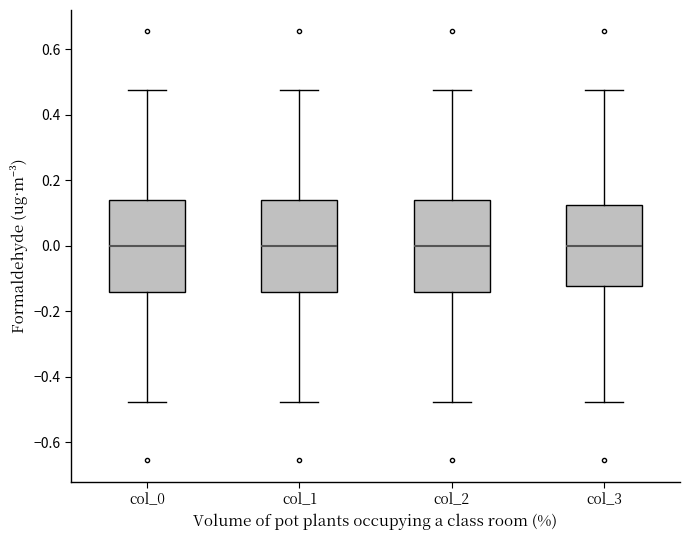

Reading left to right, transcribe this box plot: for each box, give where its median line is, the range the box spans, and where its two whiskers end, as read against the y-axis. The values are not printed on the chart, so give them approximately, as read against the axis.

col_0: median 0.00, box -0.14 to 0.14, whiskers -0.48 to 0.48
col_1: median 0.00, box -0.14 to 0.14, whiskers -0.48 to 0.48
col_2: median 0.00, box -0.14 to 0.14, whiskers -0.48 to 0.48
col_3: median 0.00, box -0.12 to 0.12, whiskers -0.48 to 0.48